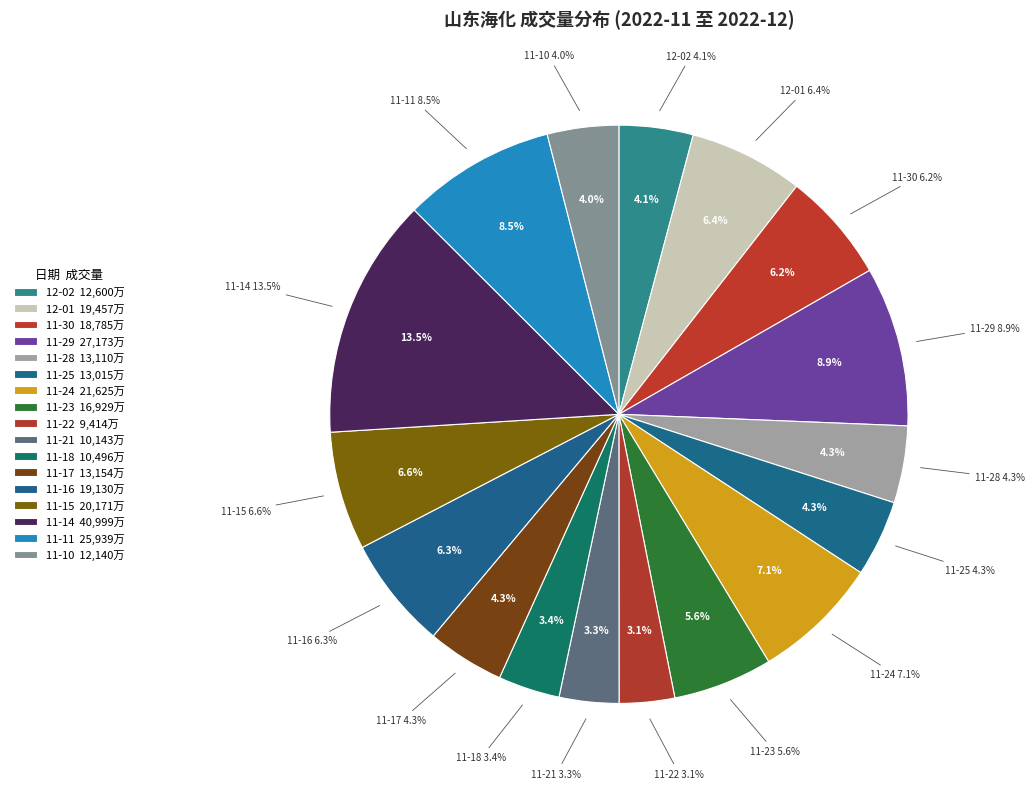

True or false: 2022-11-15 accounts for 1% of the total.

False